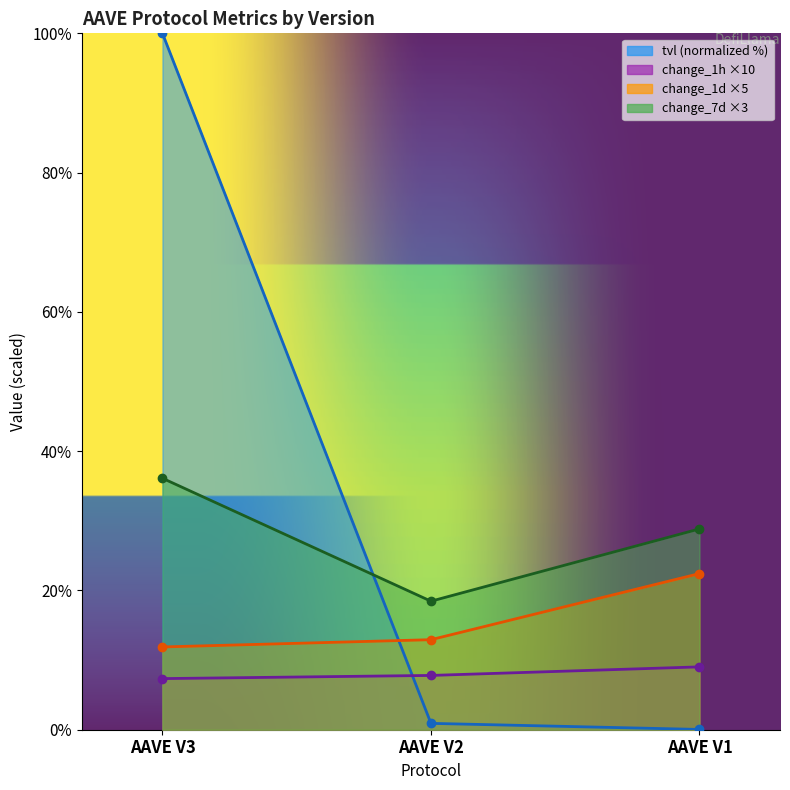

Between AAVE V2 and AAVE V1, which is larger?

AAVE V2